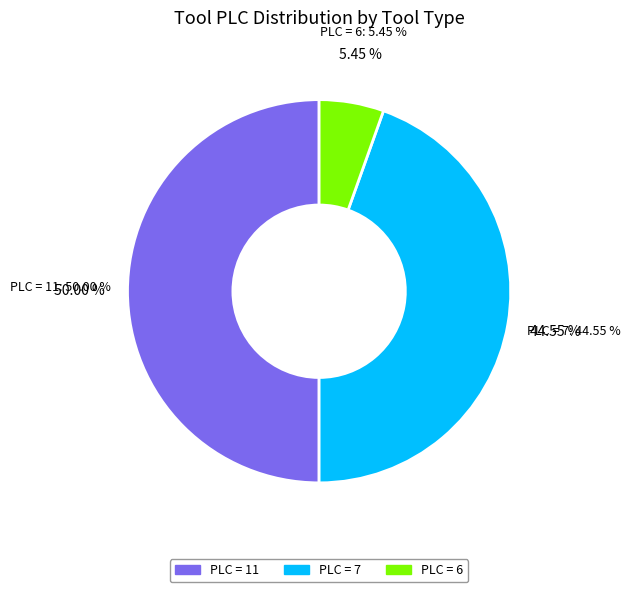

Do Slitter Saw (SS) and Tapered Endmill (TE) together represent more than half of the pie?

No